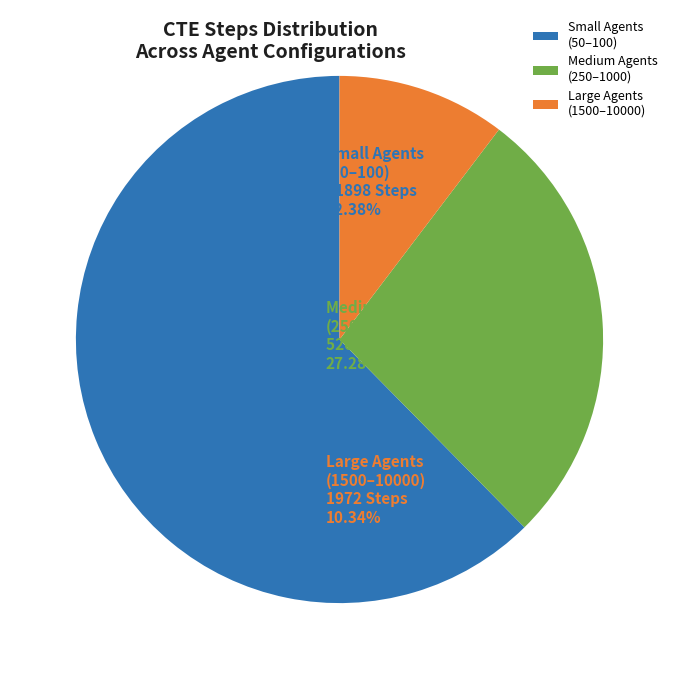

Count the number of slices in the pie.

3